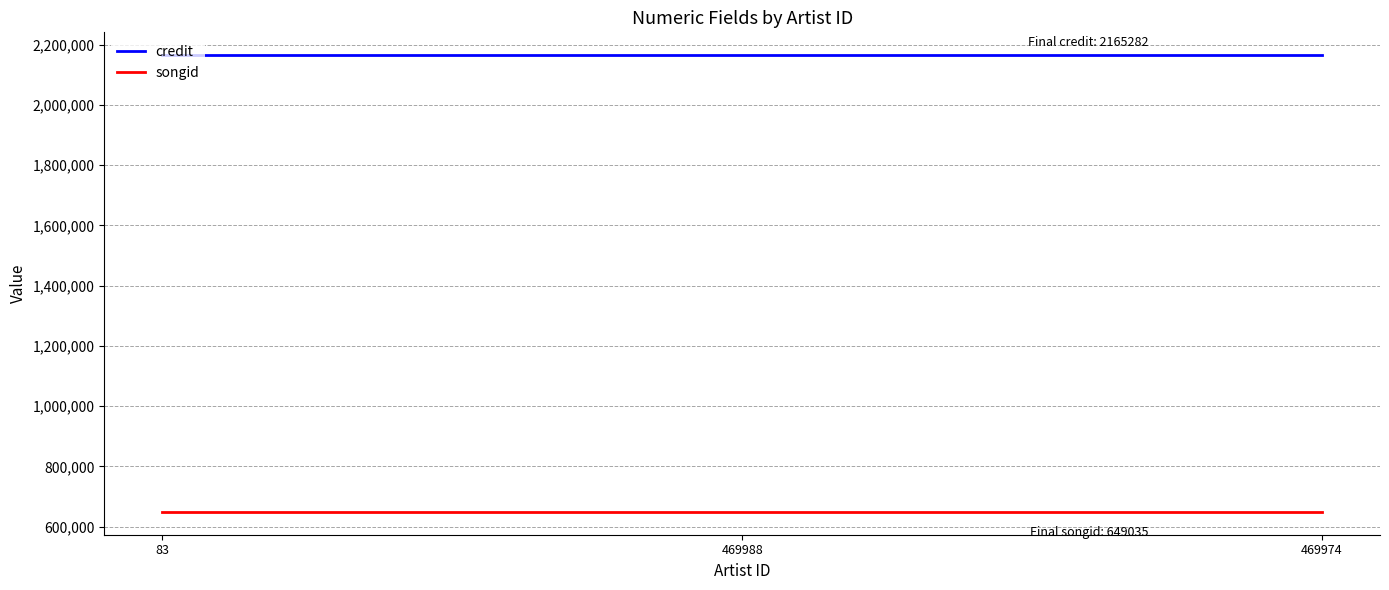

What is the total value across all series at 469974?

2814317